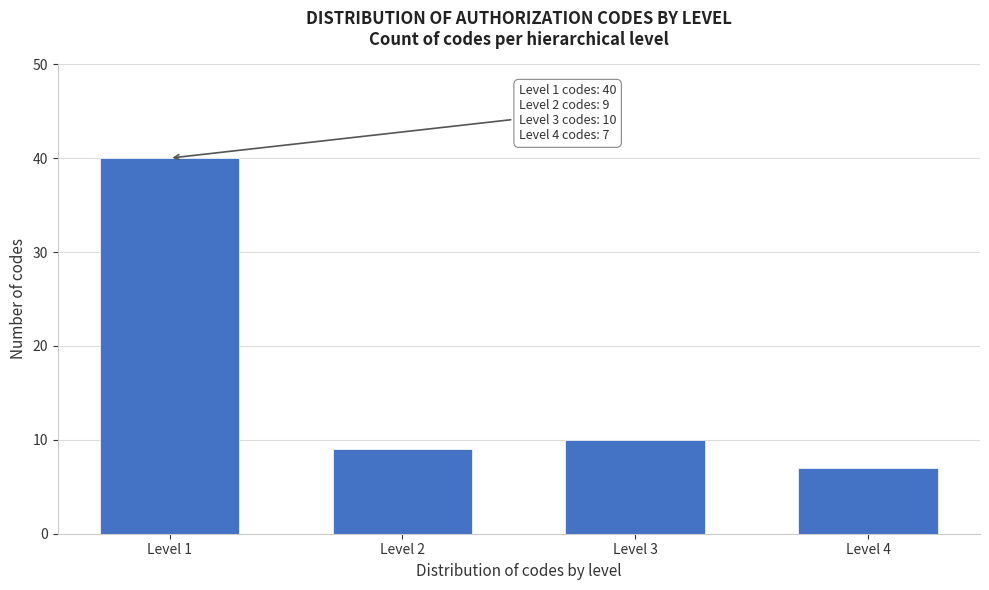

Reading right to left, transcribe all the data shown in this chart.

7	10	9	40